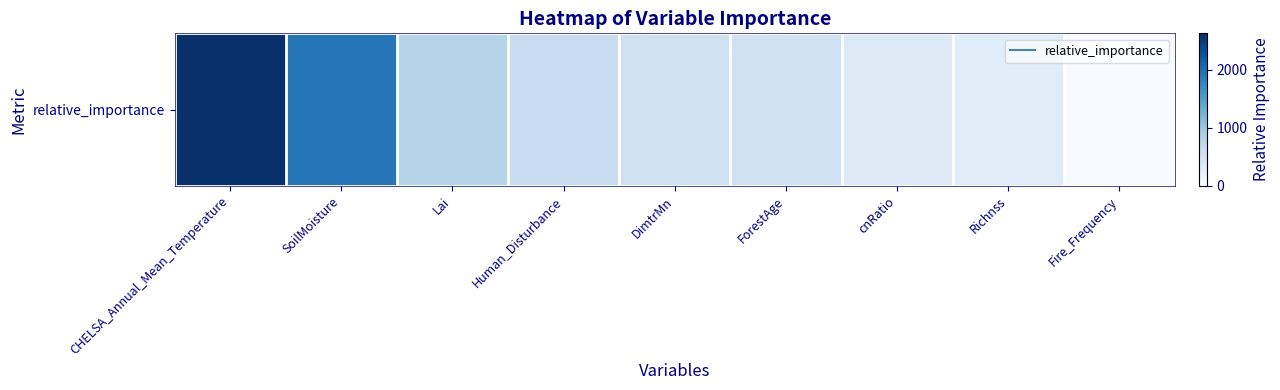

Rank the categories by value from highest to lowest.

CHELSA_Annual_Mean_Temperature, SoilMoisture, Lai, Human_Disturbance, DimtrMn, ForestAge, cnRatio, Richnss, Fire_Frequency